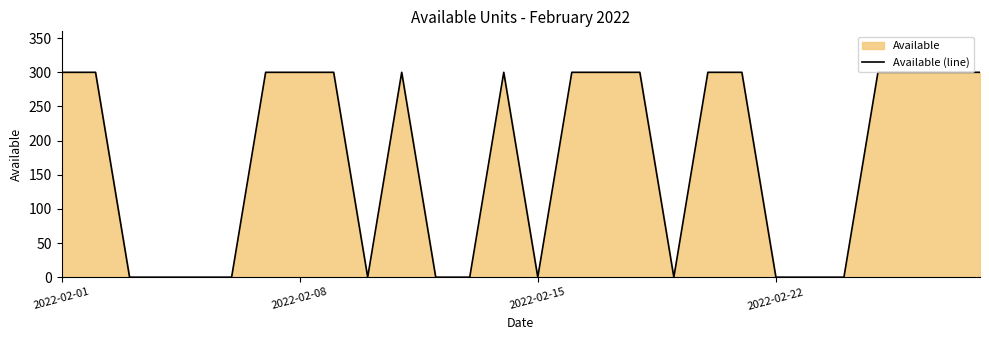

What is the maximum value shown in the chart?

300